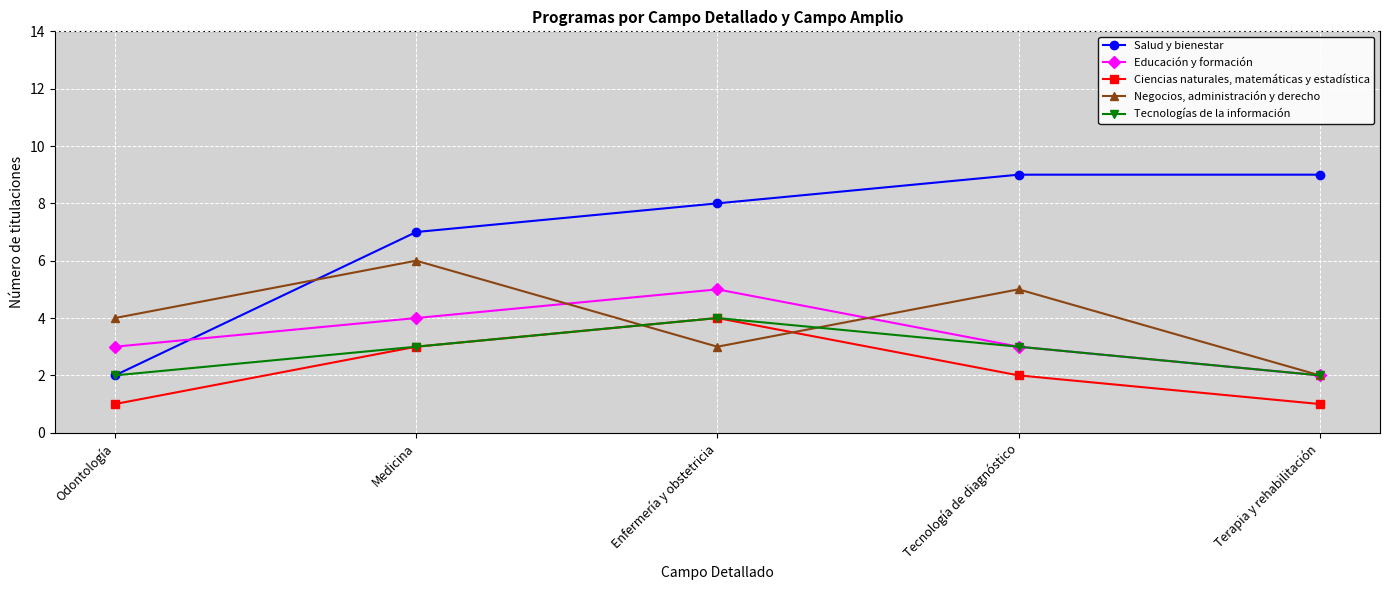

Count the Ciencias naturales, matemáticas y estadística values in the range 1 to 3.

4